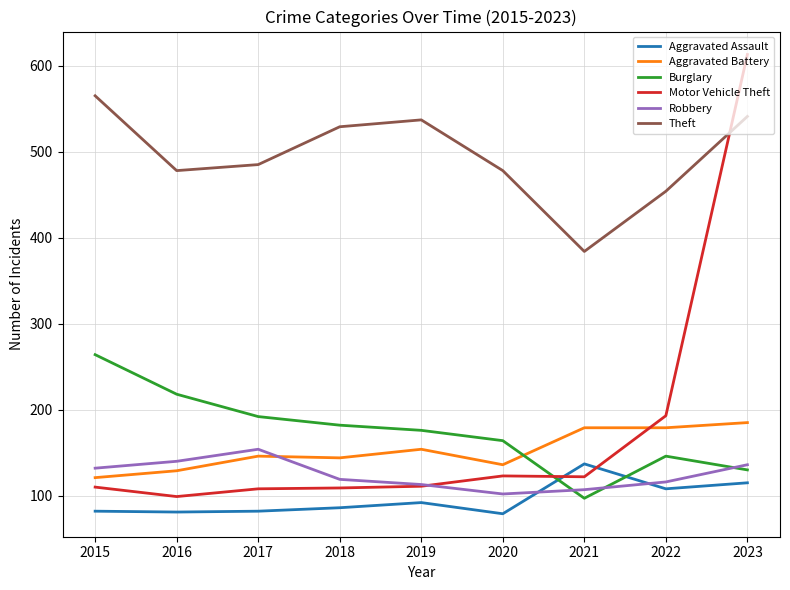

What is the difference between the highest and lowest values at 2016?

397